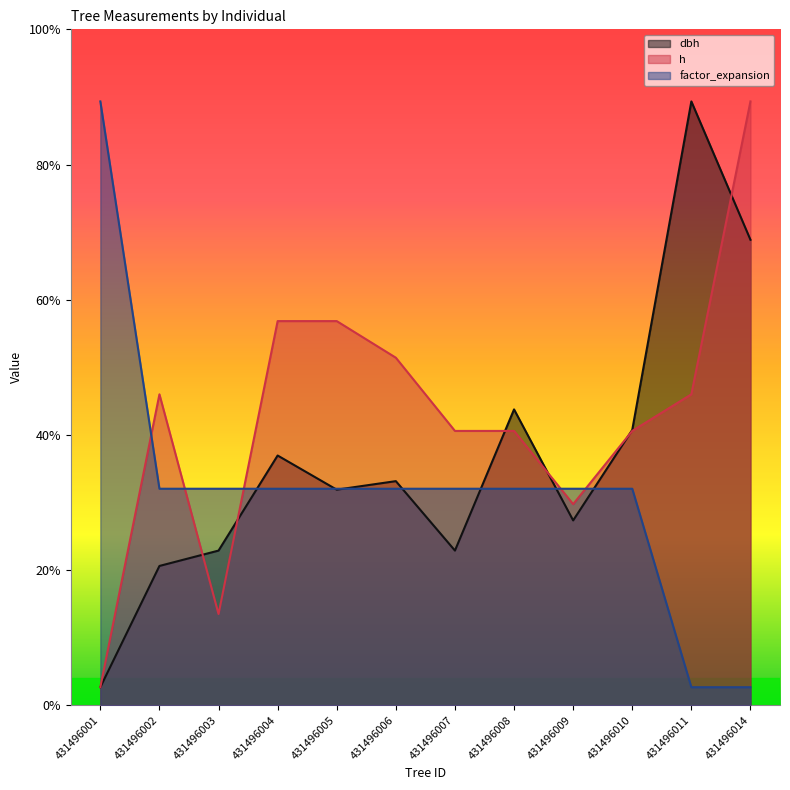

True or false: factor_expansion and h cross at least once.

True